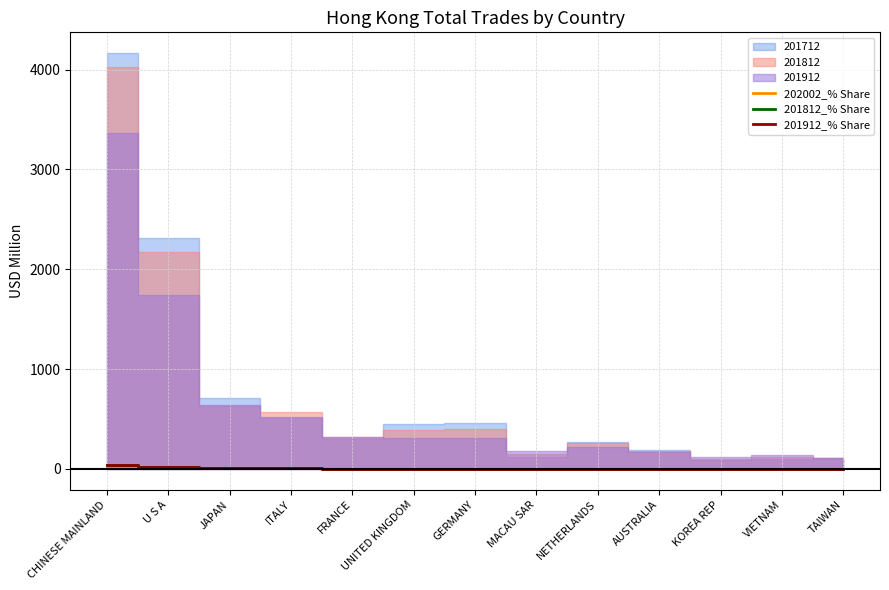

What position from the right is TAIWAN?

1